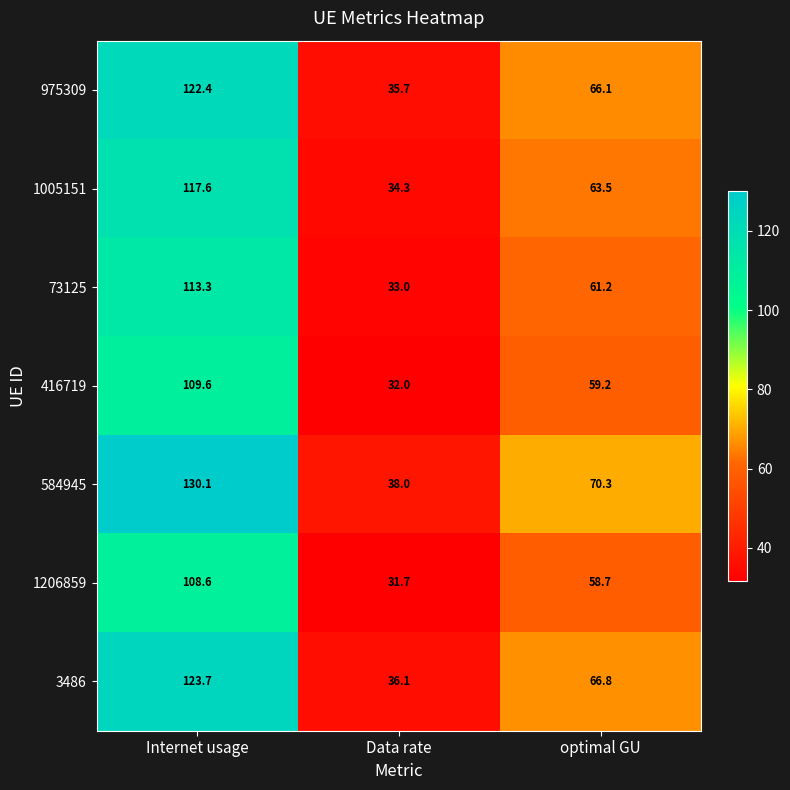

Which series has the largest total across all categories?

584945